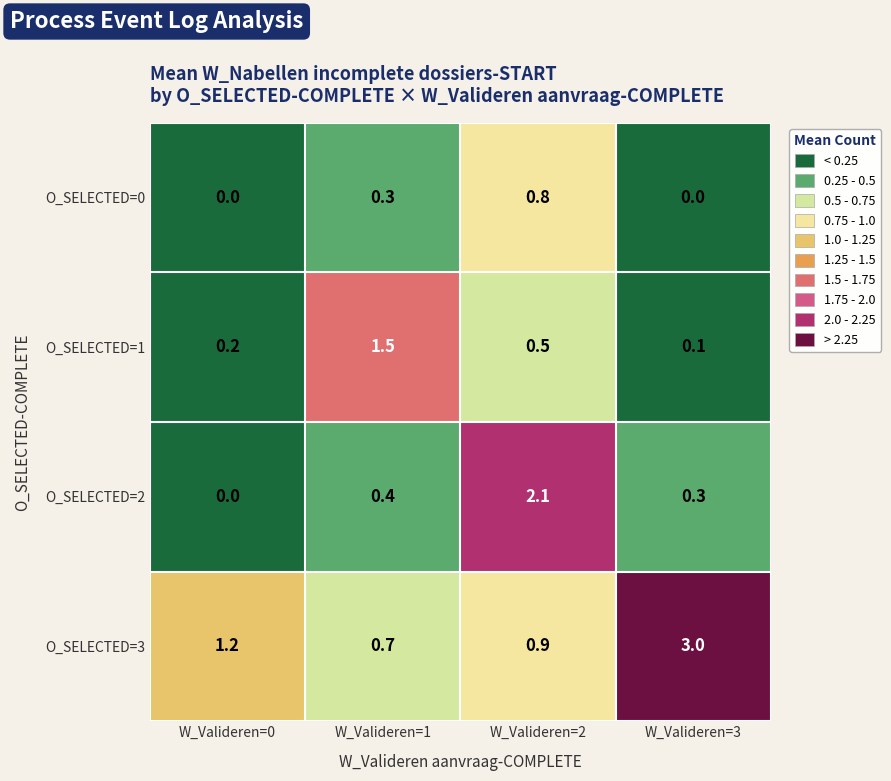

What is the sum of all O_SELECTED=1 values?

2.3